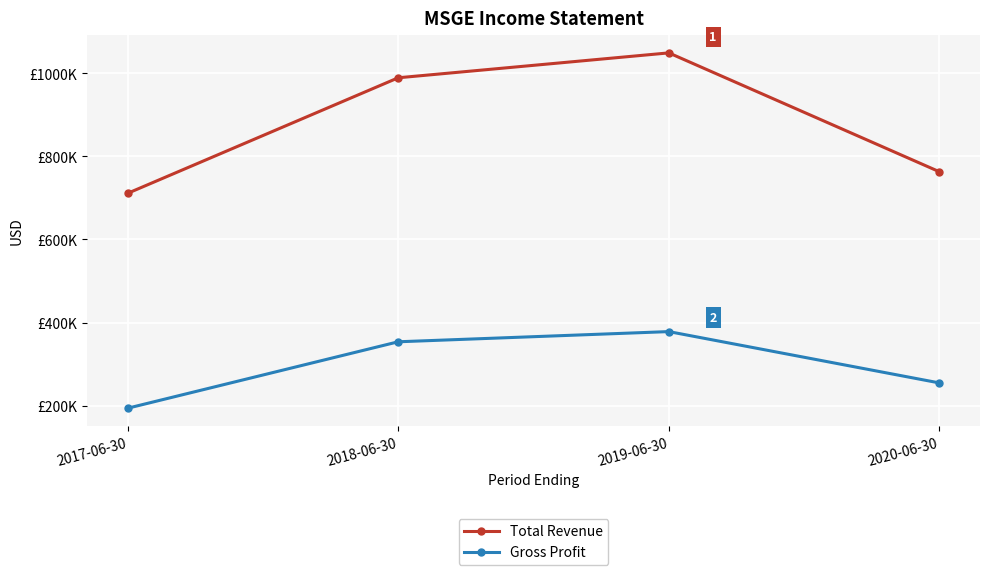

What is the difference between the Gross Profit values at 2017-06-30 and 2019-06-30?

184400